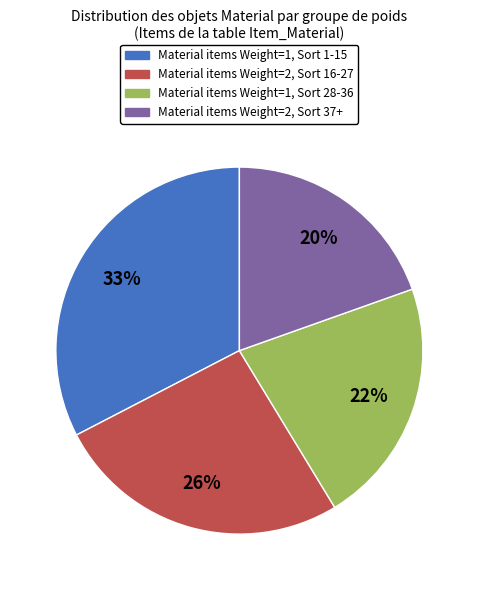

To the nearest percent, what is the average slice percentage?

25%